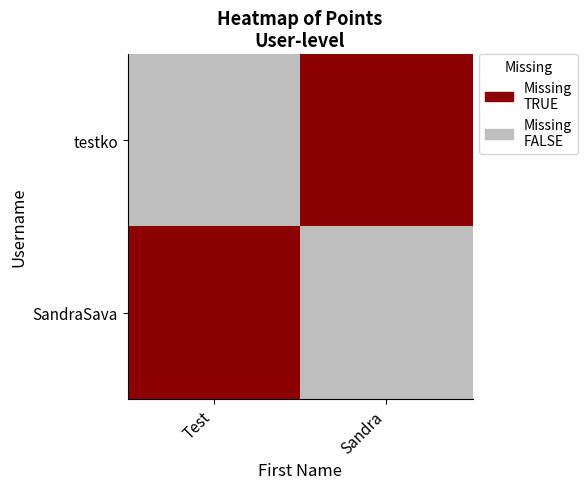

Reading left to right, what are all the values shown in this chart?

testko: Test=0	Sandra=1
SandraSava: Test=1	Sandra=0